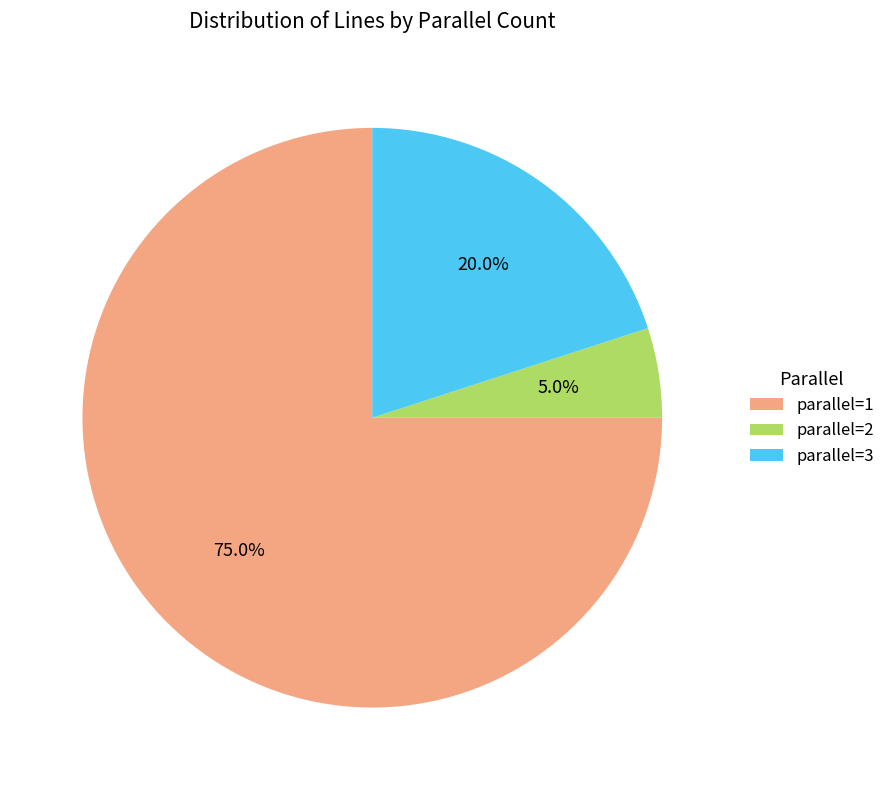

What is the majority slice?

parallel=1